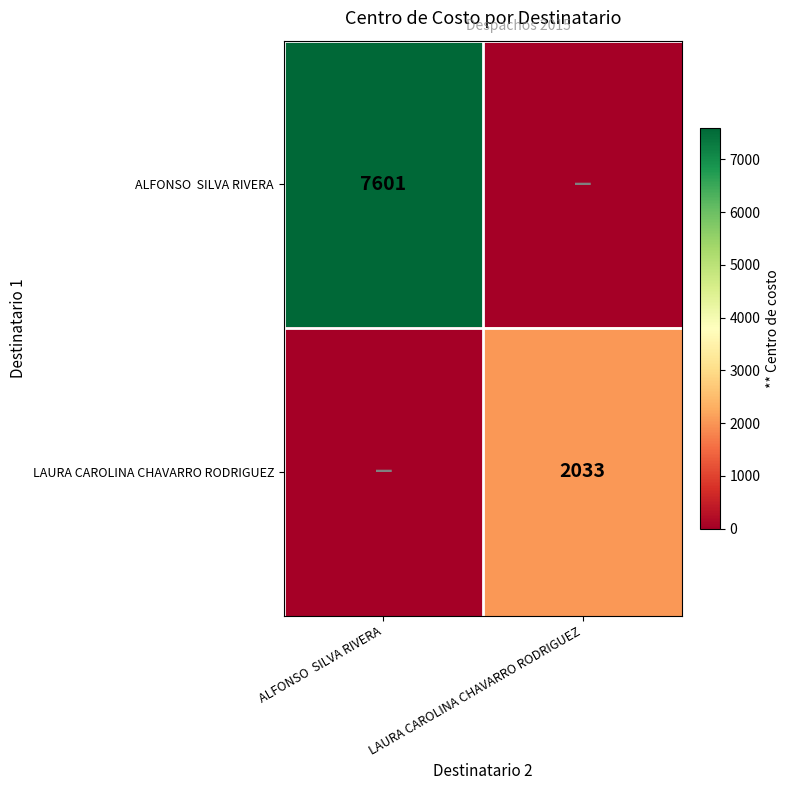

Is it true that LAURA CAROLINA CHAVARRO RODRIGUEZ equals 2033 at LAURA CAROLINA CHAVARRO RODRIGUEZ?

True